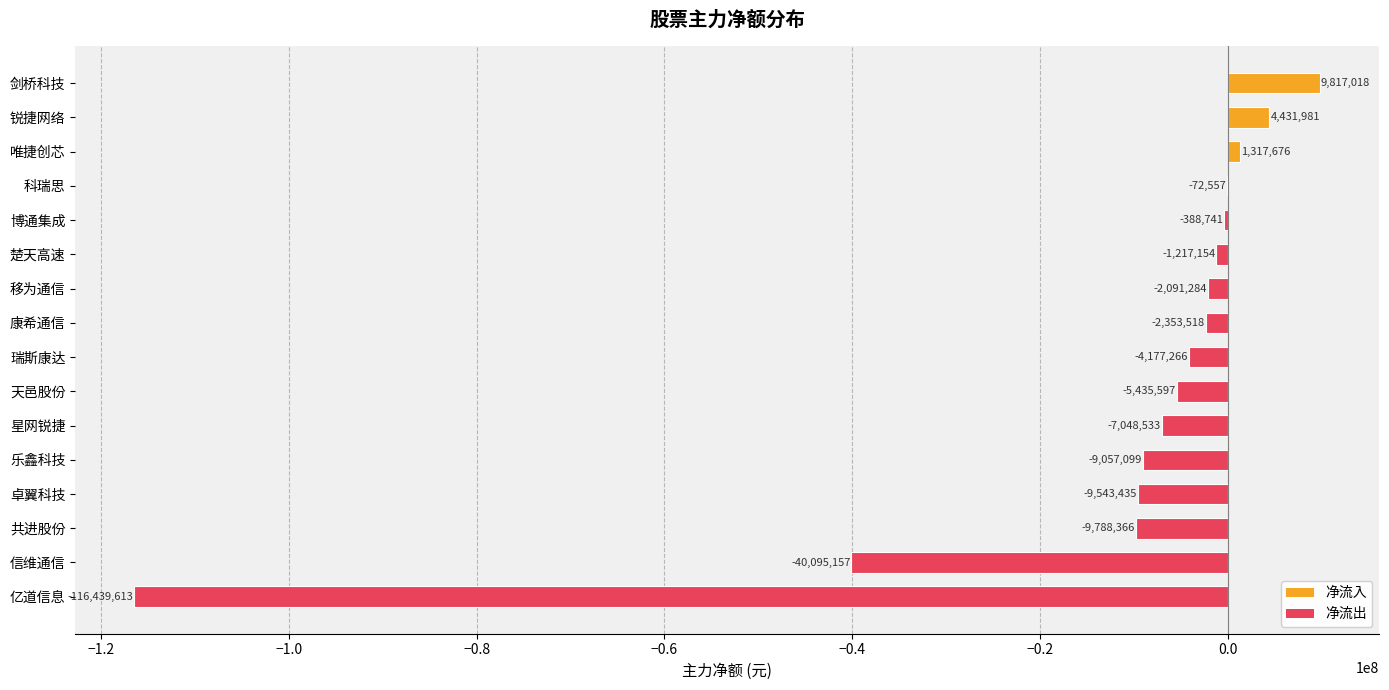

Reading top to bottom, extract all data points from this chart.

剑桥科技=9817018	锐捷网络=4431981	唯捷创芯=1317676	科瑞思=-72557	博通集成=-388741	楚天高速=-1217154	移为通信=-2091284	康希通信=-2353518	瑞斯康达=-4177266	天邑股份=-5435597	星网锐捷=-7048533	乐鑫科技=-9057099	卓翼科技=-9543435	共进股份=-9788366	信维通信=-40095157	亿道信息=-116439613